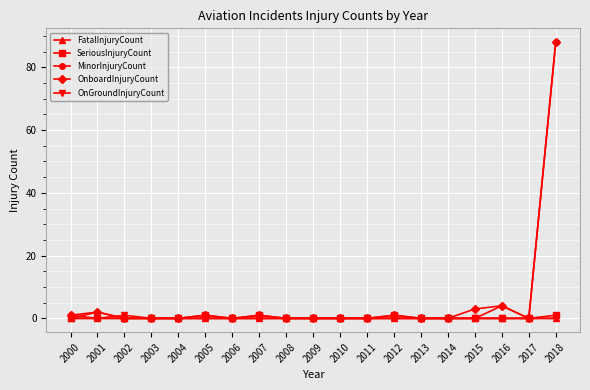

Reading right to left, what are all the values shown in this chart?

FatalInjuryCount: 2018=0	2017=0	2016=0	2015=0	2014=0	2013=0	2012=0	2011=0	2010=0	2009=0	2008=0	2007=0	2006=0	2005=0	2004=0	2003=0	2002=0	2001=2	2000=0
SeriousInjuryCount: 2018=1	2017=0	2016=0	2015=0	2014=0	2013=0	2012=1	2011=0	2010=0	2009=0	2008=0	2007=1	2006=0	2005=1	2004=0	2003=0	2002=0	2001=0	2000=0
MinorInjuryCount: 2018=88	2017=0	2016=4	2015=0	2014=0	2013=0	2012=0	2011=0	2010=0	2009=0	2008=0	2007=0	2006=0	2005=0	2004=0	2003=0	2002=0	2001=0	2000=1
OnboardInjuryCount: 2018=88	2017=0	2016=4	2015=3	2014=0	2013=0	2012=1	2011=0	2010=0	2009=0	2008=0	2007=1	2006=0	2005=1	2004=0	2003=0	2002=0	2001=2	2000=1
OnGroundInjuryCount: 2018=0	2017=0	2016=0	2015=0	2014=0	2013=0	2012=0	2011=0	2010=0	2009=0	2008=0	2007=0	2006=0	2005=0	2004=0	2003=0	2002=1	2001=0	2000=0